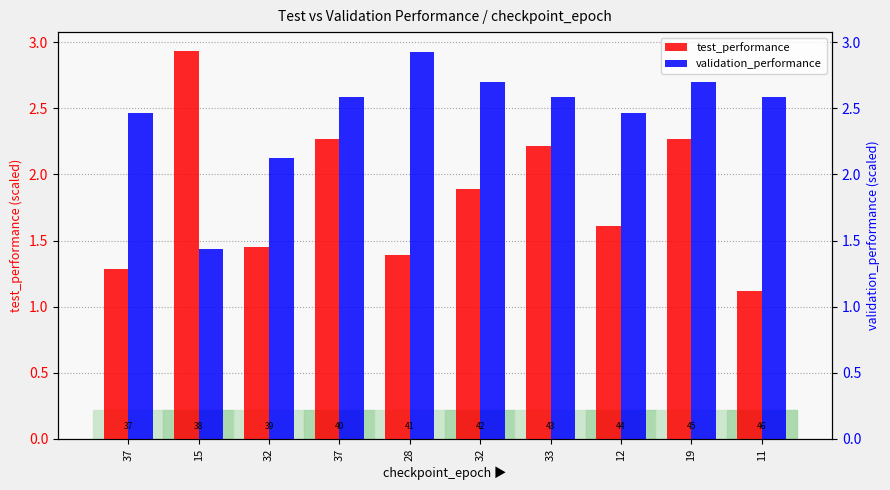

What is the total value across all series at 11?

3.7